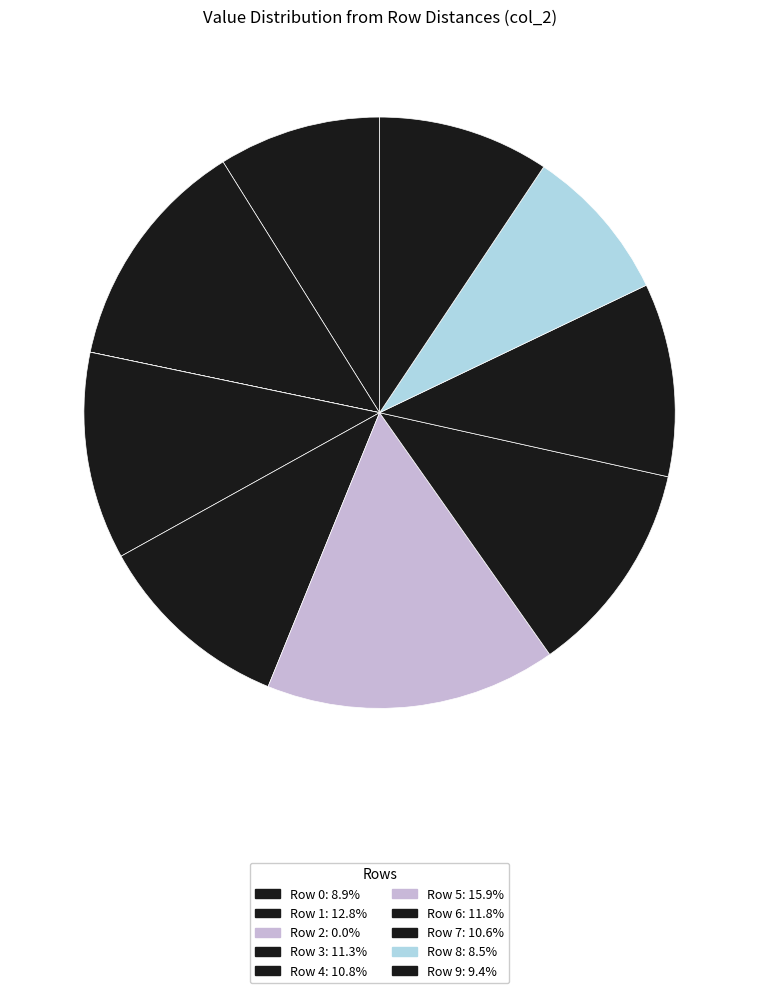

What portion of the pie excludes Row 6?

88.2%